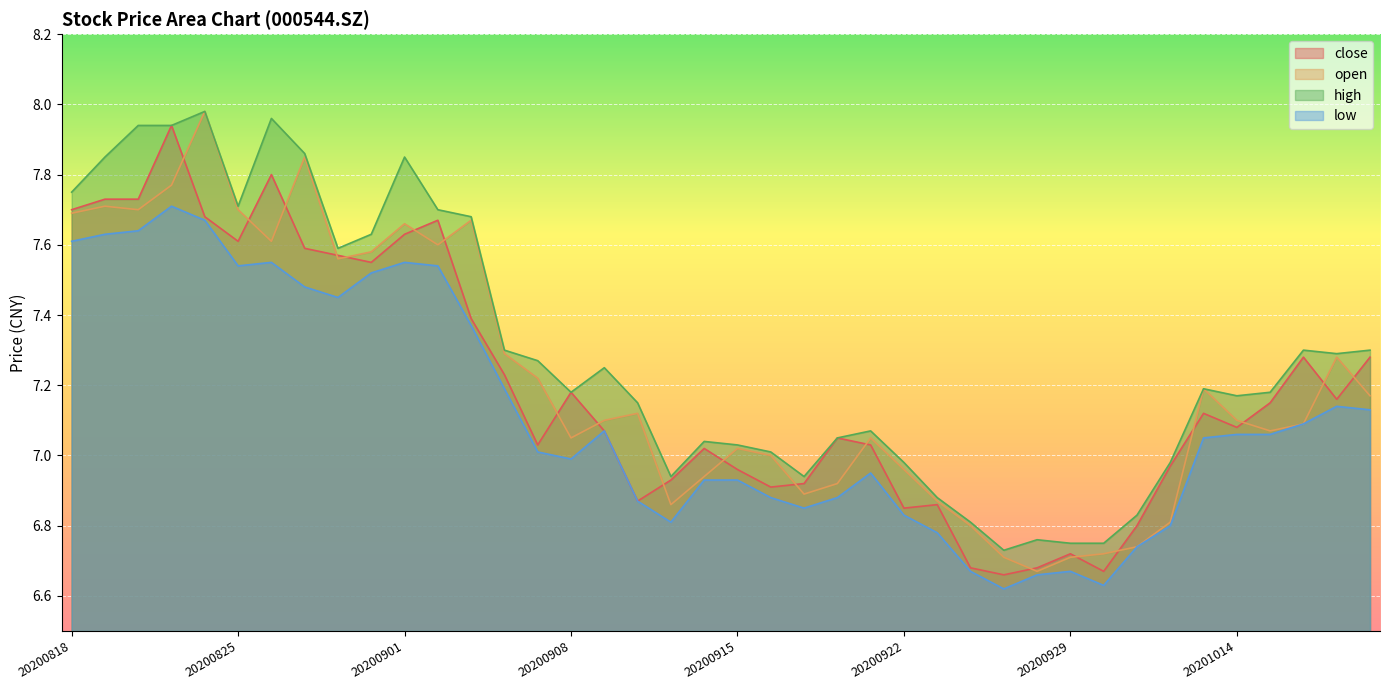

Reading right to left, transcribe all the data shown in this chart.

close: 7.3	7.2	7.3	7.2	7.1	7.1	7.0	6.8	6.7	6.7	6.7	6.7	6.7	6.9	6.8	7.0	7.0	6.9	6.9	7.0	7.0	6.9	6.9	7.1	7.2	7.0	7.2	7.4	7.7	7.6	7.5	7.6	7.6	7.8	7.6	7.7	7.9	7.7	7.7	7.7
open: 7.2	7.3	7.1	7.1	7.1	7.2	6.8	6.7	6.7	6.7	6.7	6.7	6.8	6.9	7.0	7.0	6.9	6.9	7.0	7.0	6.9	6.9	7.1	7.1	7.0	7.2	7.3	7.7	7.6	7.7	7.6	7.6	7.8	7.6	7.7	8.0	7.8	7.7	7.7	7.7
high: 7.3	7.3	7.3	7.2	7.2	7.2	7.0	6.8	6.8	6.8	6.8	6.7	6.8	6.9	7.0	7.1	7.0	6.9	7.0	7.0	7.0	6.9	7.2	7.2	7.2	7.3	7.3	7.7	7.7	7.8	7.6	7.6	7.9	8.0	7.7	8.0	7.9	7.9	7.8	7.8
low: 7.1	7.1	7.1	7.1	7.1	7.0	6.8	6.7	6.6	6.7	6.7	6.6	6.7	6.8	6.8	7.0	6.9	6.8	6.9	6.9	6.9	6.8	6.9	7.1	7.0	7.0	7.2	7.4	7.5	7.5	7.5	7.5	7.5	7.5	7.5	7.7	7.7	7.6	7.6	7.6